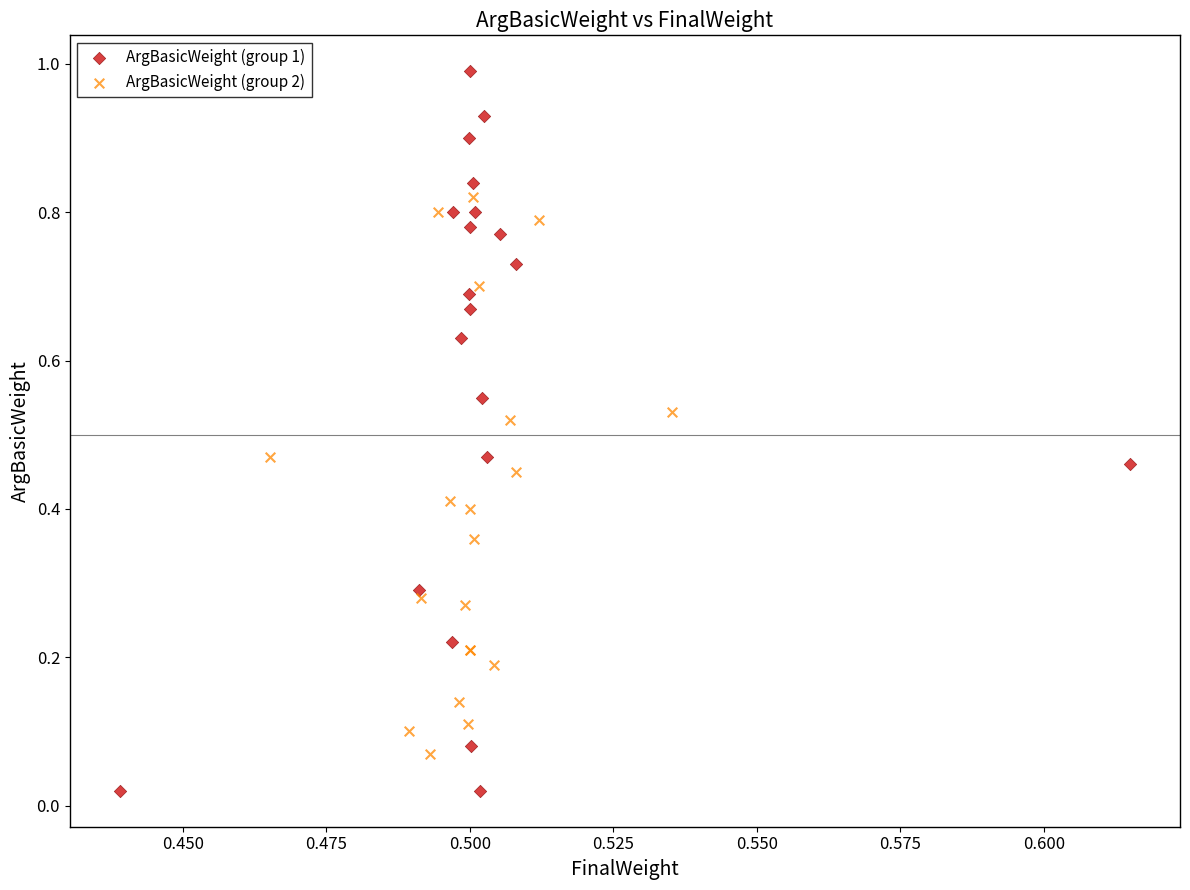

Which series has the widest spread of Y values?

ArgBasicWeight (group 1)